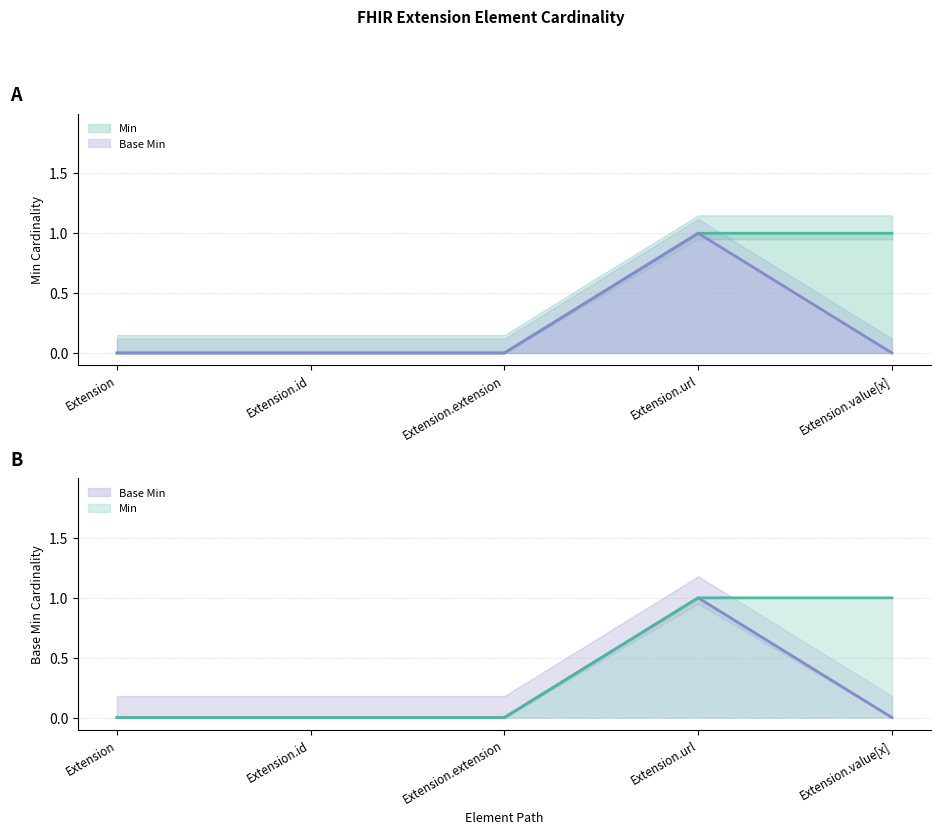

How many values in Min are above zero?

2